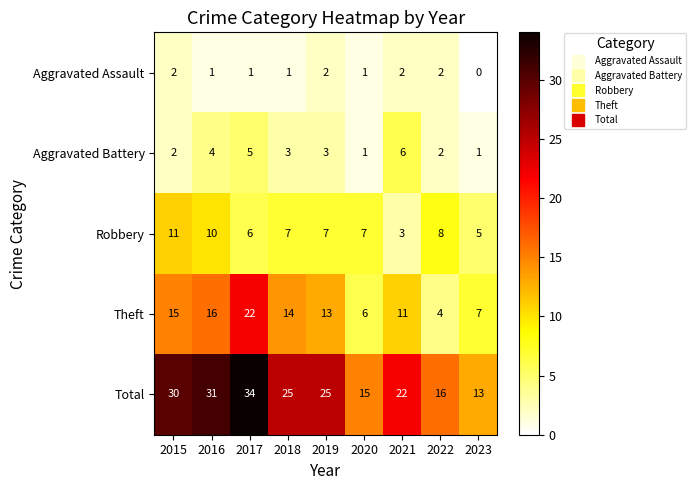

Which series has the widest spread of values?

Total